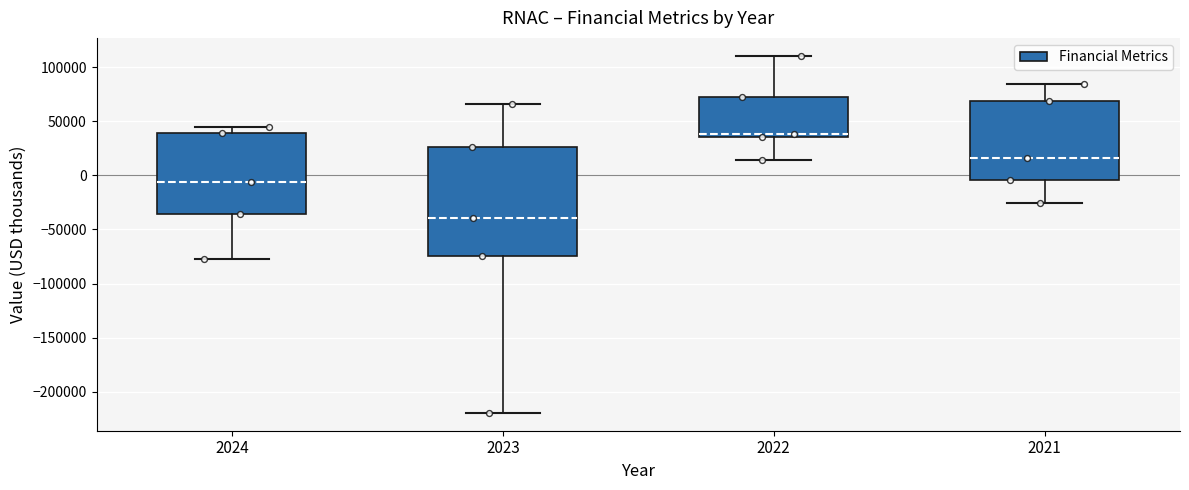

Which box's median line is the lowest?

2023